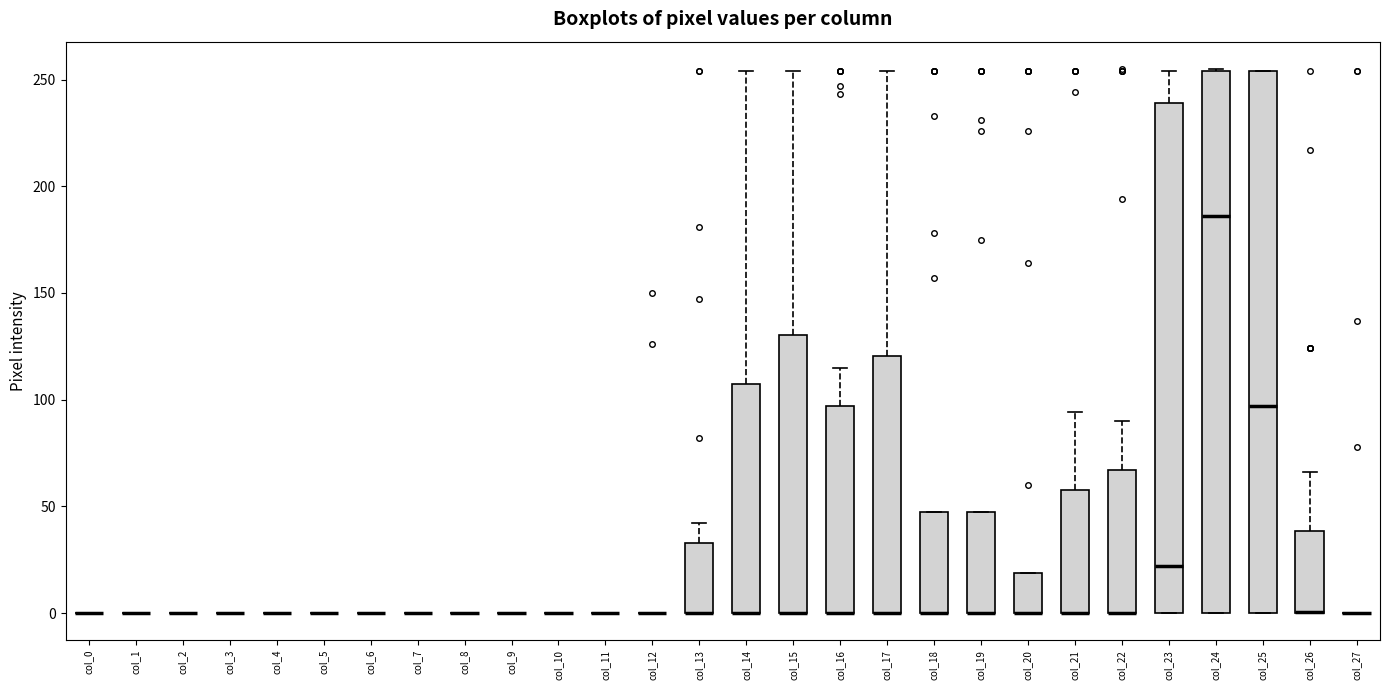

Reading left to right, read every box against the y-axis: the position of its median line, the range the box covers, and the ends of its whiskers. The values are not printed on the chart, so give them approximately, as read against the axis.

col_0: box collapsed to a line at 0, whiskers 0 to 0
col_1: box collapsed to a line at 0, whiskers 0 to 0
col_2: box collapsed to a line at 0, whiskers 0 to 0
col_3: box collapsed to a line at 0, whiskers 0 to 0
col_4: box collapsed to a line at 0, whiskers 0 to 0
col_5: box collapsed to a line at 0, whiskers 0 to 0
col_6: box collapsed to a line at 0, whiskers 0 to 0
col_7: box collapsed to a line at 0, whiskers 0 to 0
col_8: box collapsed to a line at 0, whiskers 0 to 0
col_9: box collapsed to a line at 0, whiskers 0 to 0
col_10: box collapsed to a line at 0, whiskers 0 to 0
col_11: box collapsed to a line at 0, whiskers 0 to 0
col_12: box collapsed to a line at 0, whiskers 0 to 0
col_13: median 0 (drawn on the box's lower edge), box 0 to 35, whiskers 0 to 40
col_14: median 0 (drawn on the box's lower edge), box 0 to 110, whiskers 0 to 255
col_15: median 0 (drawn on the box's lower edge), box 0 to 130, whiskers 0 to 255
col_16: median 0 (drawn on the box's lower edge), box 0 to 95, whiskers 0 to 115
col_17: median 0 (drawn on the box's lower edge), box 0 to 120, whiskers 0 to 255
col_18: median 0 (drawn on the box's lower edge), box 0 to 50, whiskers 0 to 50
col_19: median 0 (drawn on the box's lower edge), box 0 to 50, whiskers 0 to 50
col_20: median 0 (drawn on the box's lower edge), box 0 to 20, whiskers 0 to 20
col_21: median 0 (drawn on the box's lower edge), box 0 to 60, whiskers 0 to 95
col_22: median 0 (drawn on the box's lower edge), box 0 to 65, whiskers 0 to 90
col_23: median 20, box 0 to 240, whiskers 0 to 255
col_24: median 185, box 0 to 255, whiskers 0 to 255
col_25: median 95, box 0 to 255, whiskers 0 to 255
col_26: median 0 (drawn on the box's lower edge), box 0 to 40, whiskers 0 to 65
col_27: box collapsed to a line at 0, whiskers 0 to 0